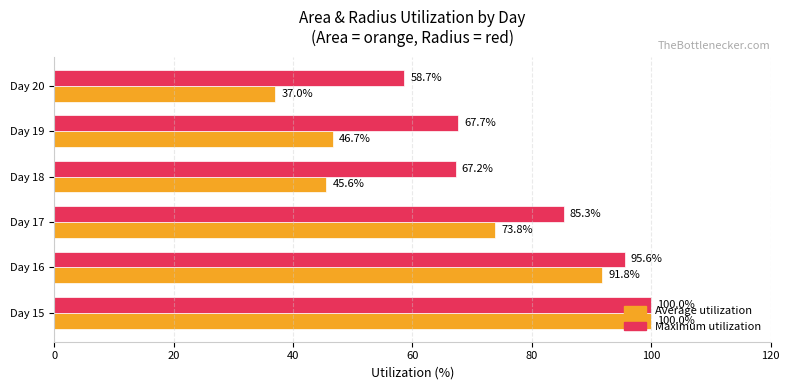

Is it true that Maximum utilization equals 145.4 at Day 17?

False